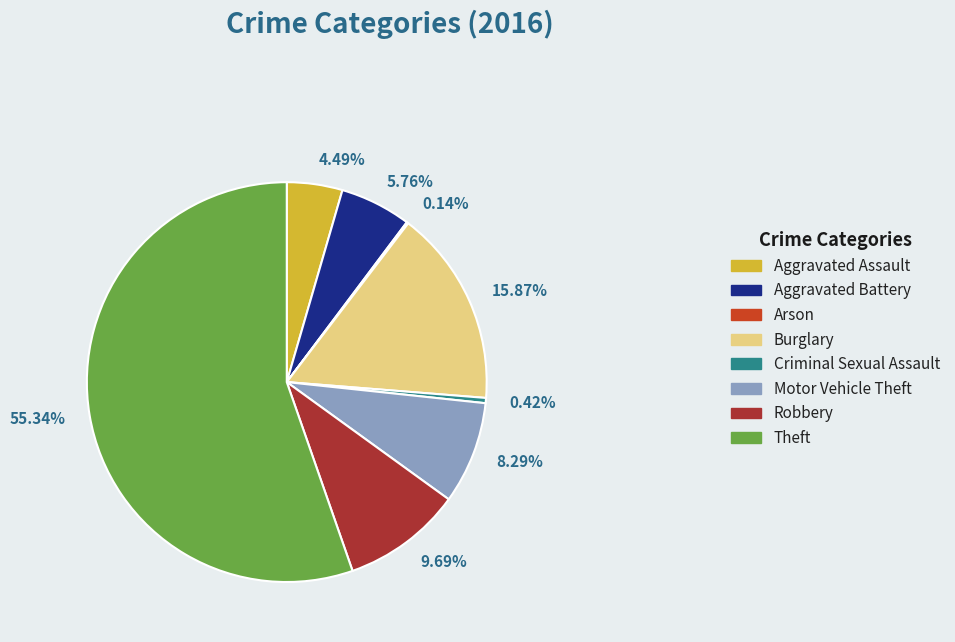

Which has a higher value, 9.69% or 0.42%?

9.69%